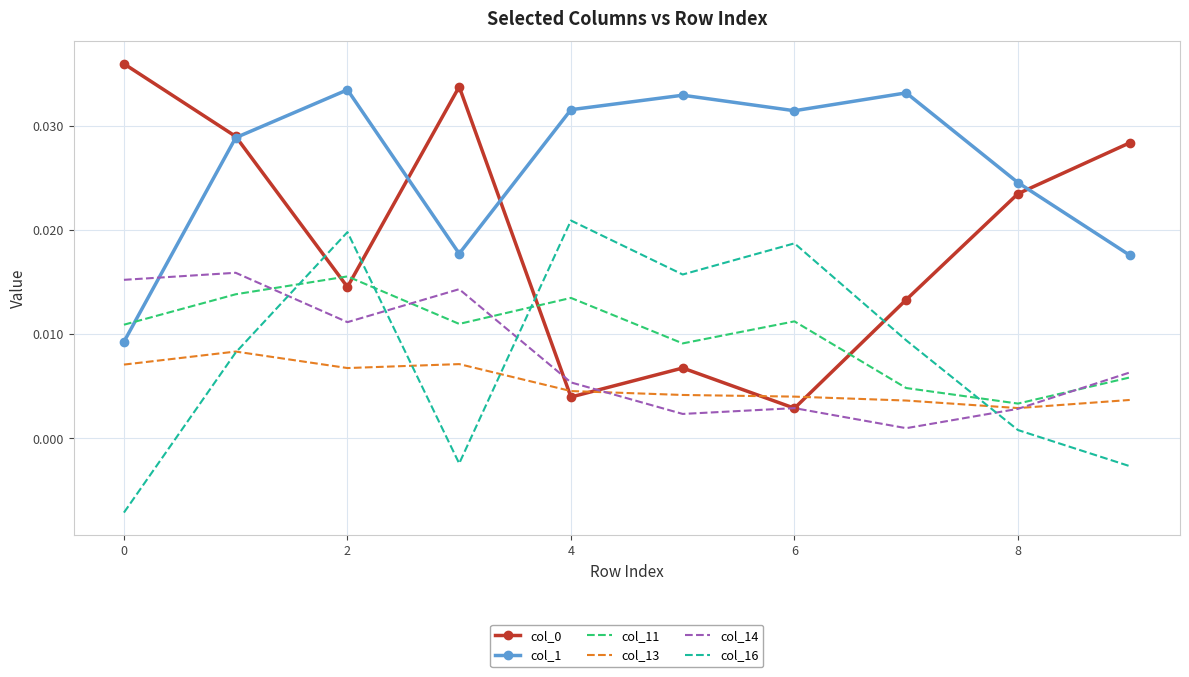

True or false: col_11 and col_16 intersect in this chart.

True